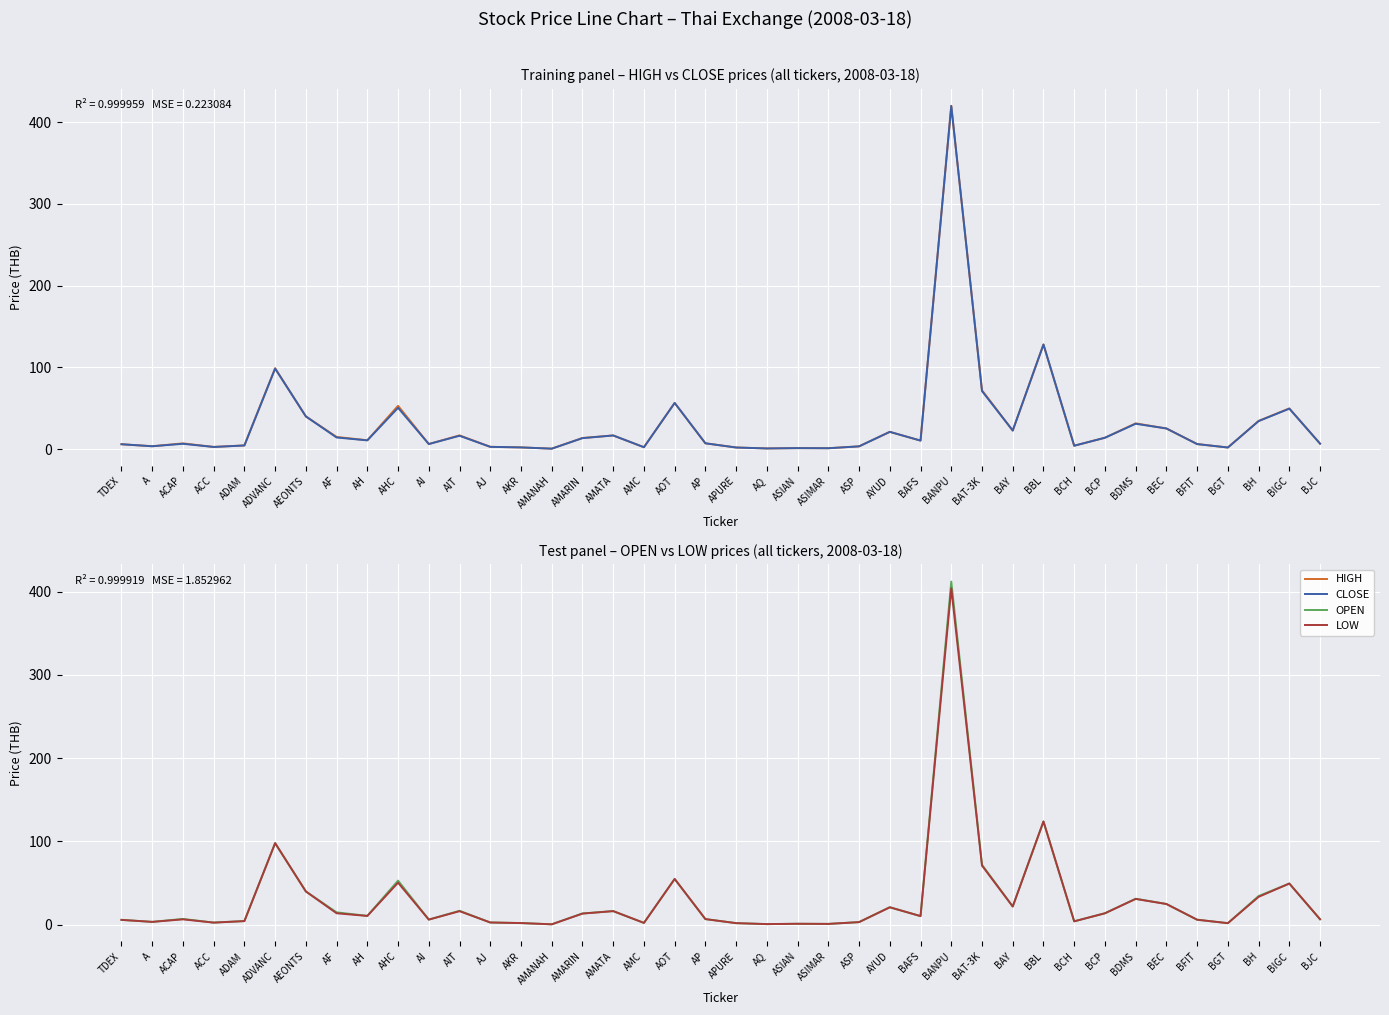

Which series has the largest range (max minus min)?

CLOSE